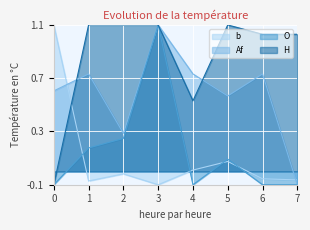

Where is the first local minimum for b?

1